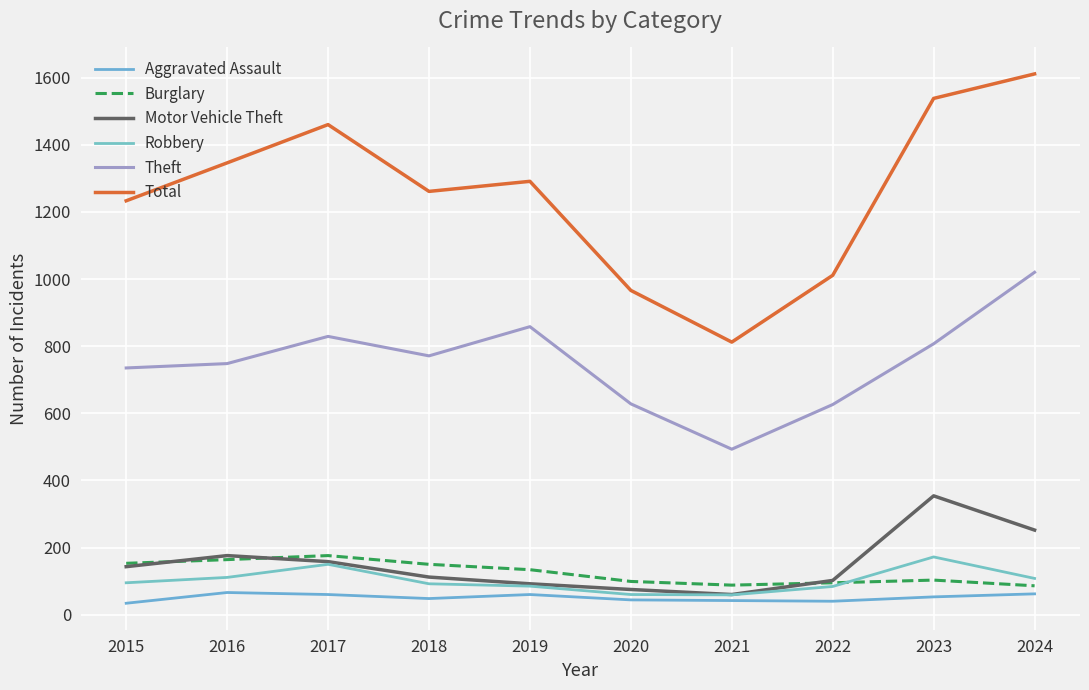

True or false: Robbery has a value of 108 at 2024.

True